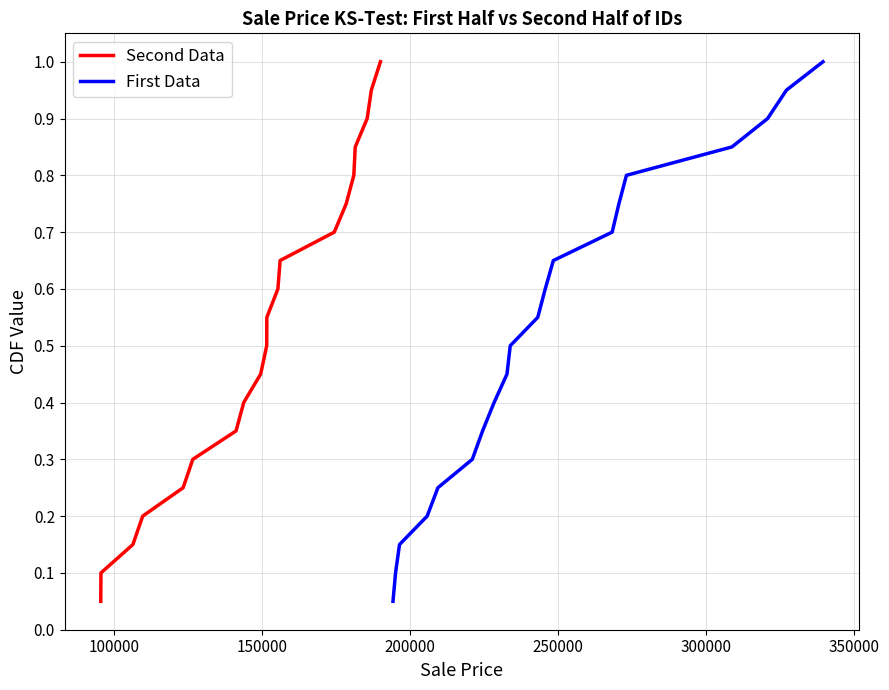

True or false: Second Data and First Data cross at least once.

False